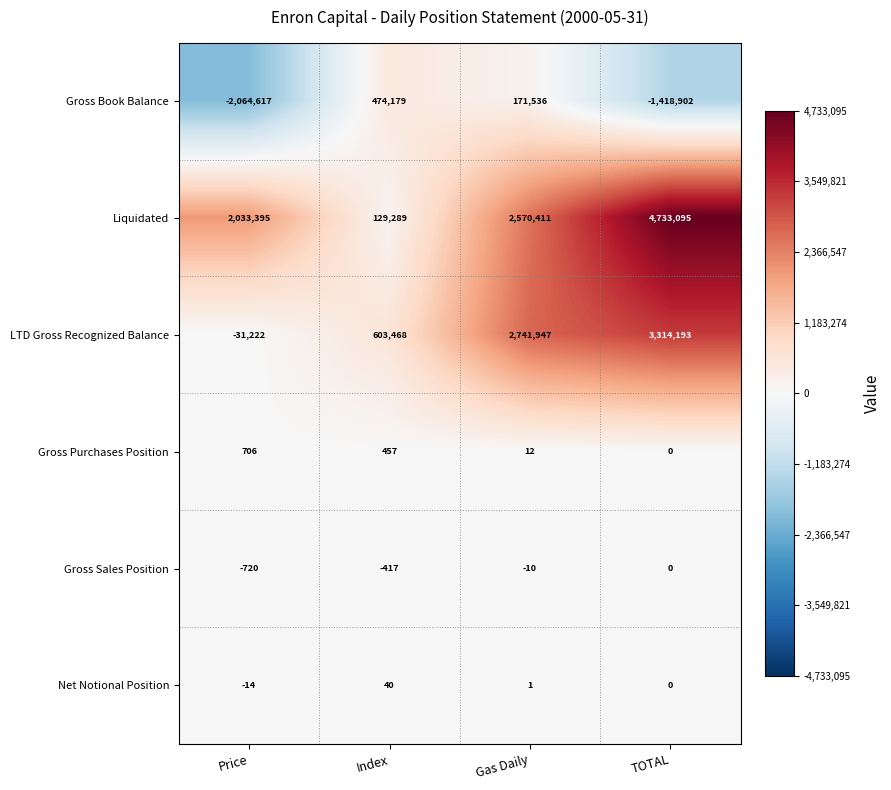

How many values in the Gross Book Balance series are below 171536?

2